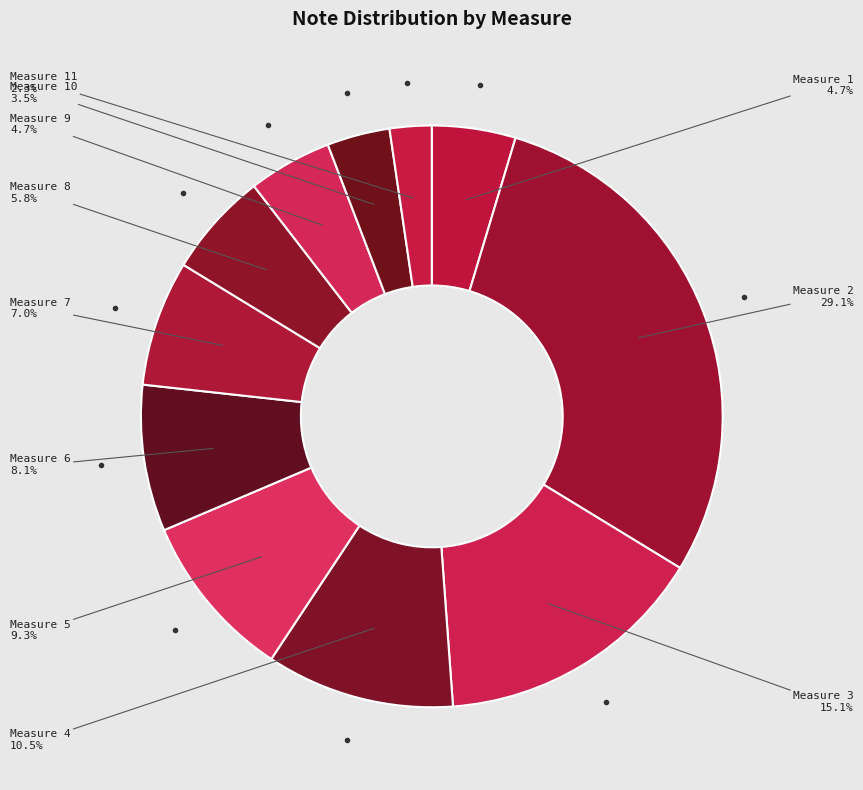

How many segments does this pie chart have?

11